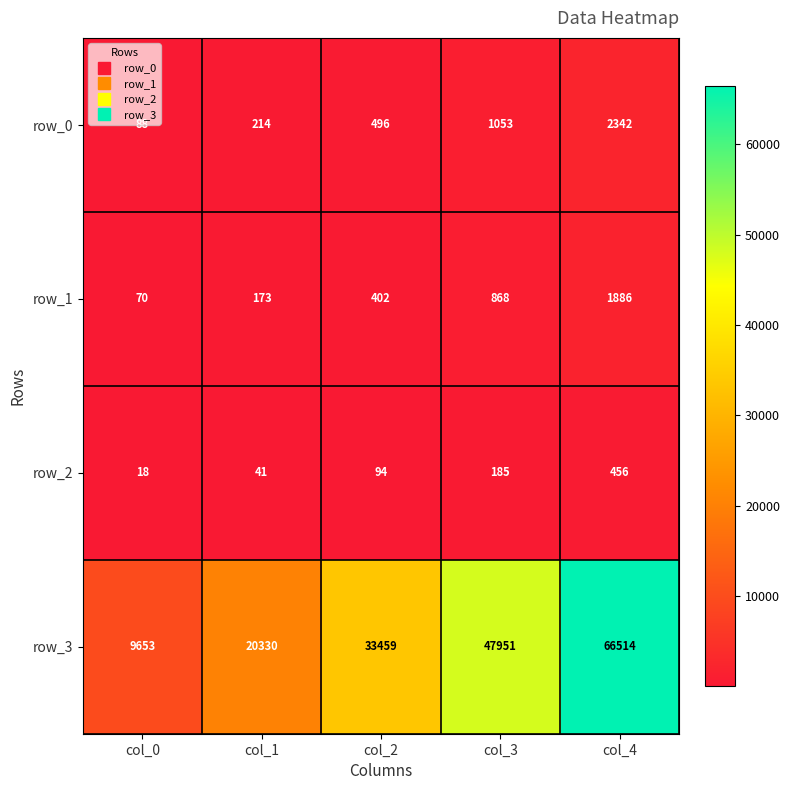

What is the difference between the highest and lowest values at col_1?

20289